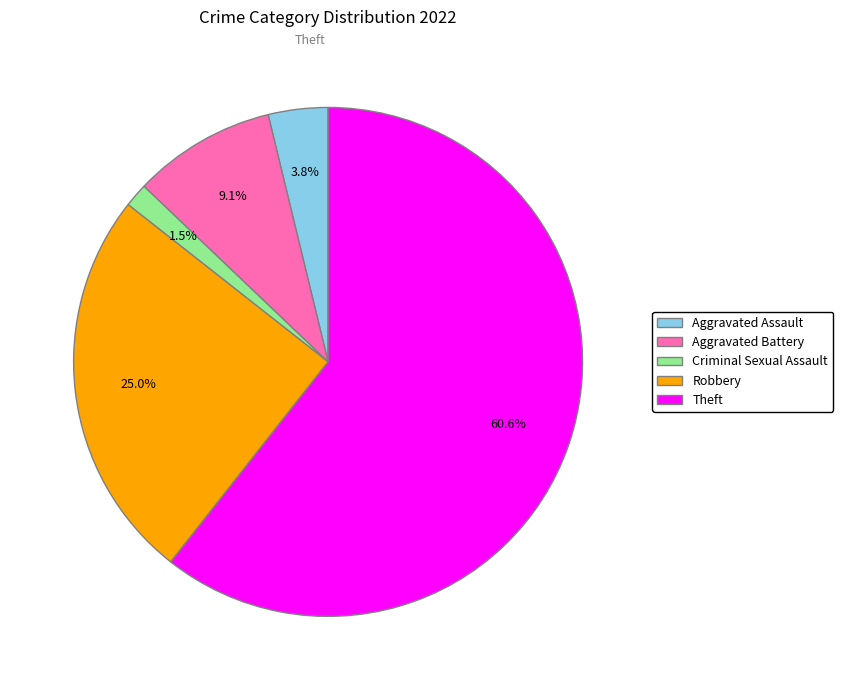

Which slice represents more than half of the pie?

Theft